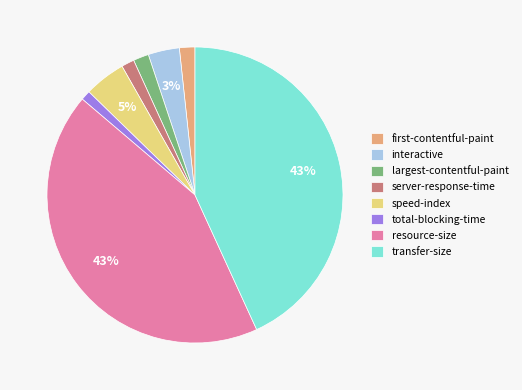

Between resource-size and server-response-time, which is larger?

resource-size